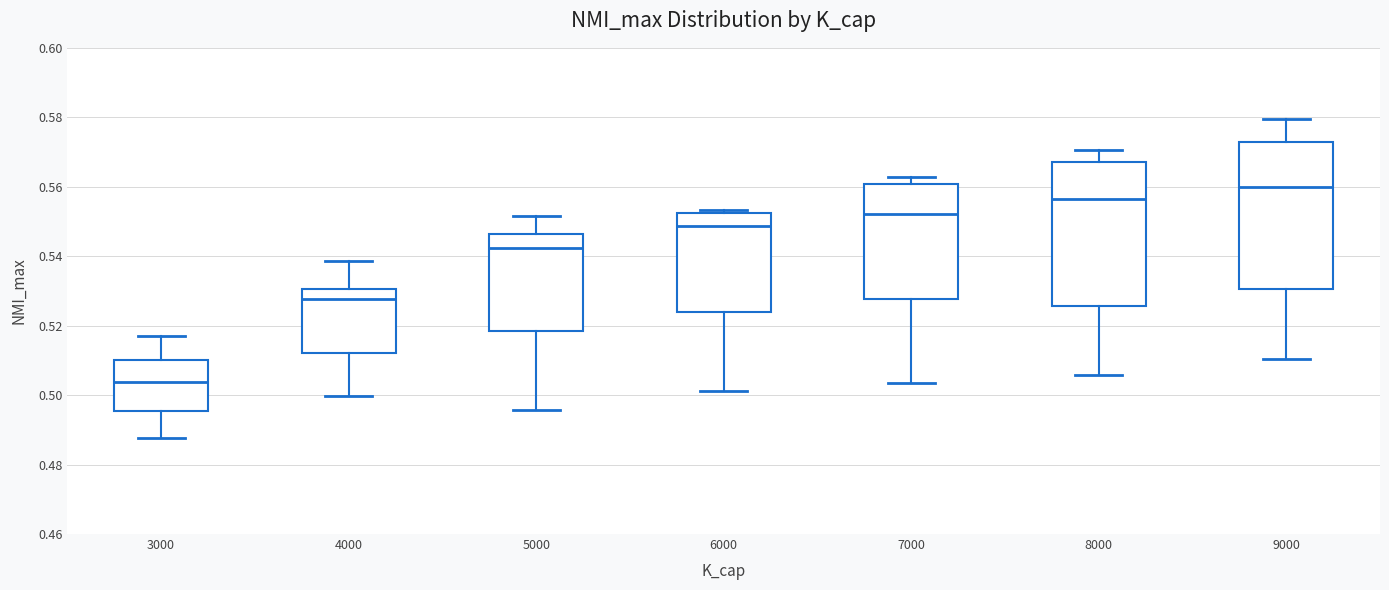

Where does the lower whisker of the box at x = 9000 end on the y-axis? The values are not printed on the chart, so give them approximately, as read against the axis.

0.510